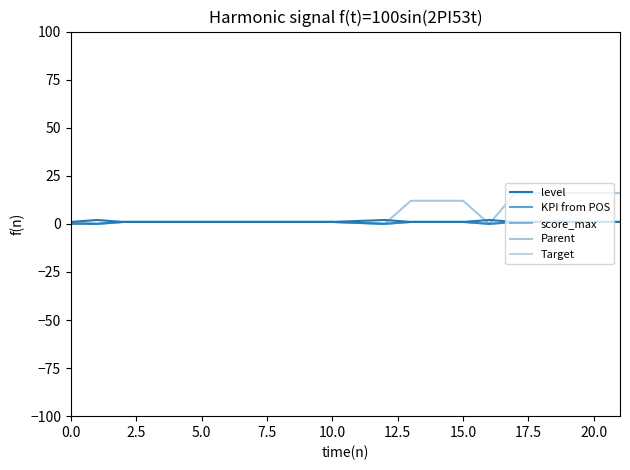

True or false: level has a value of 1 at 15.0.

False